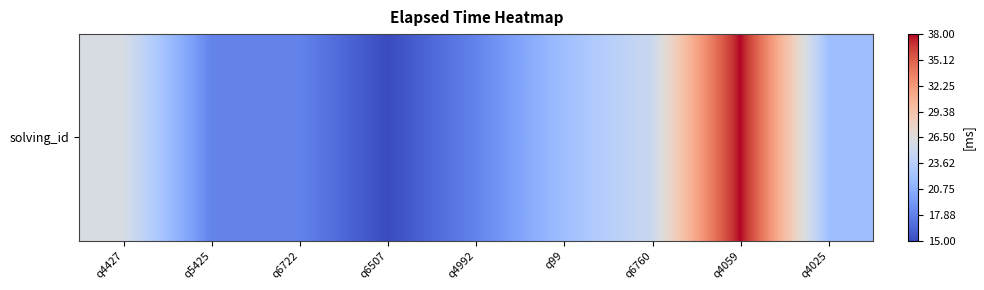

Reading left to right, what are all the values shown in this chart?

26000	18000	18000	15000	18000	22000	25000	38000	22000